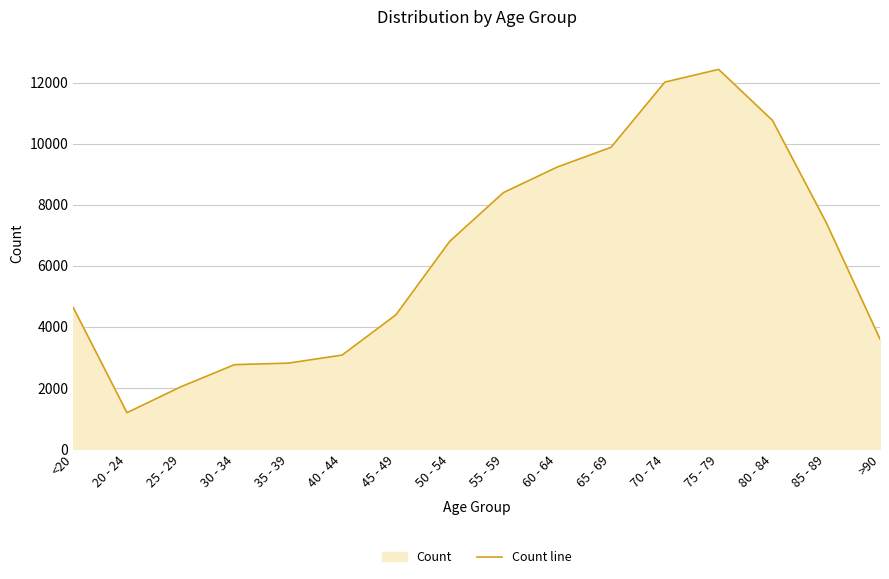

At which label does the data first exceed 6803?

55 - 59